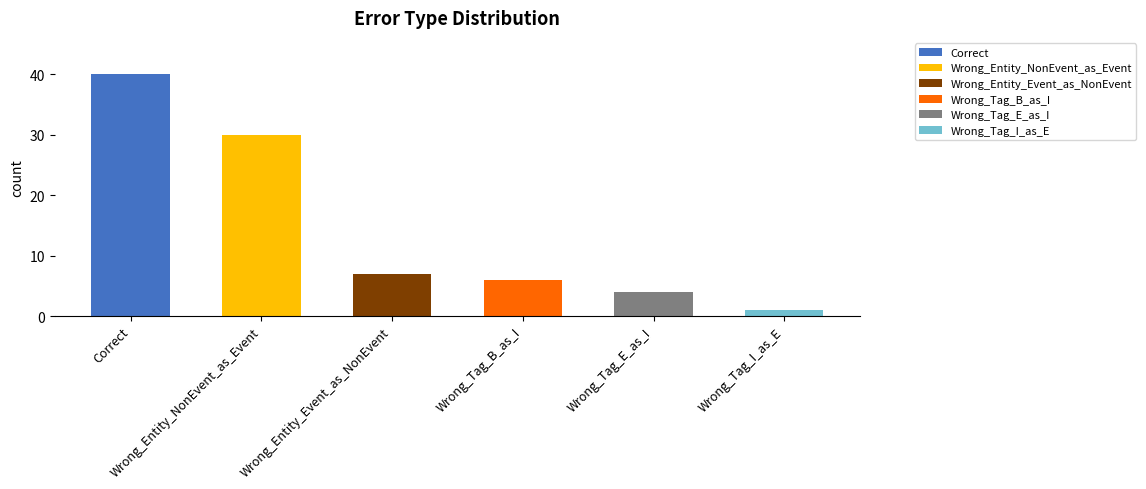

The chart shows a value of 4 at Wrong_Entity_Event_as_NonEvent. True or false?

False